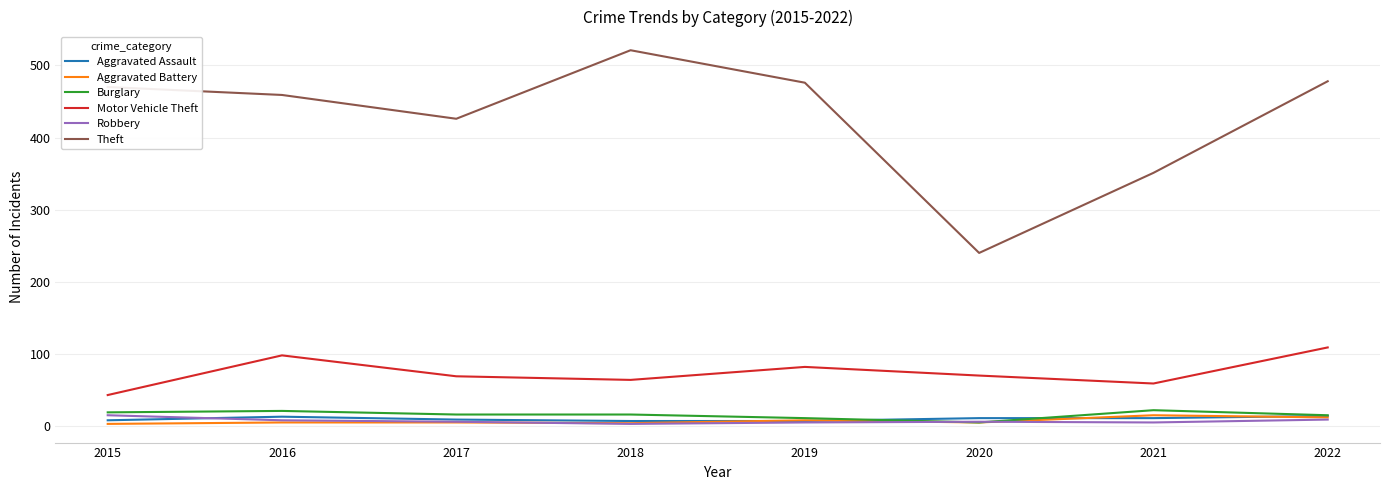

Which series changed the most between 2017 and 2022?

Theft